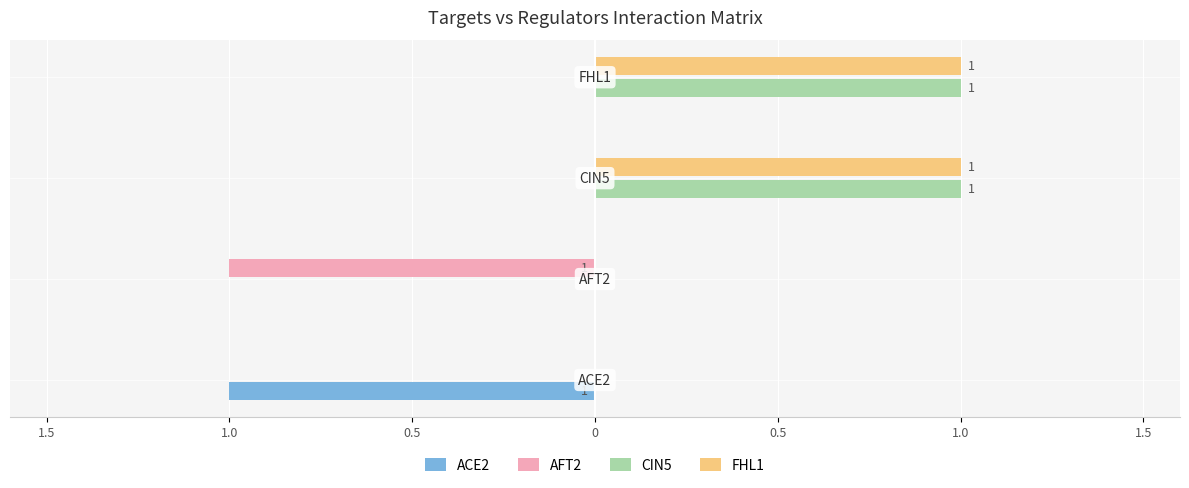

What are all the series names shown in the legend?

ACE2, AFT2, CIN5, FHL1